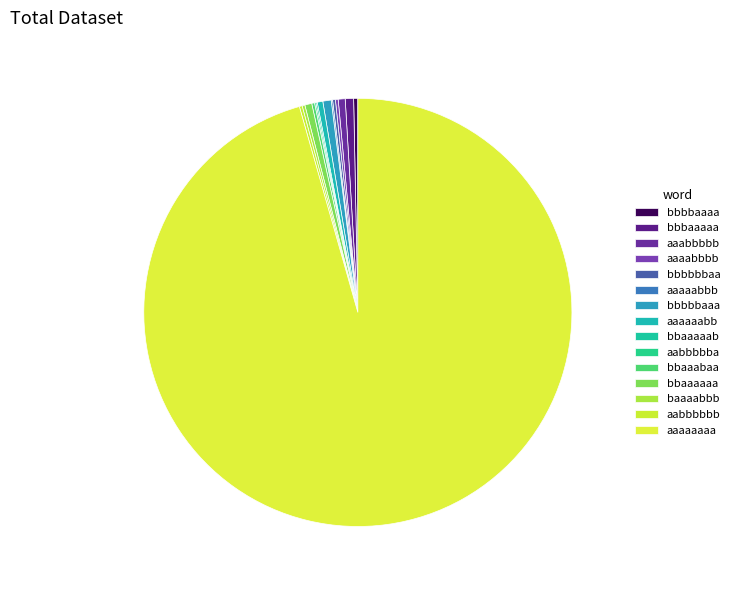

To the nearest percent, what percentage of the pie is bbbbbaaa?

1%